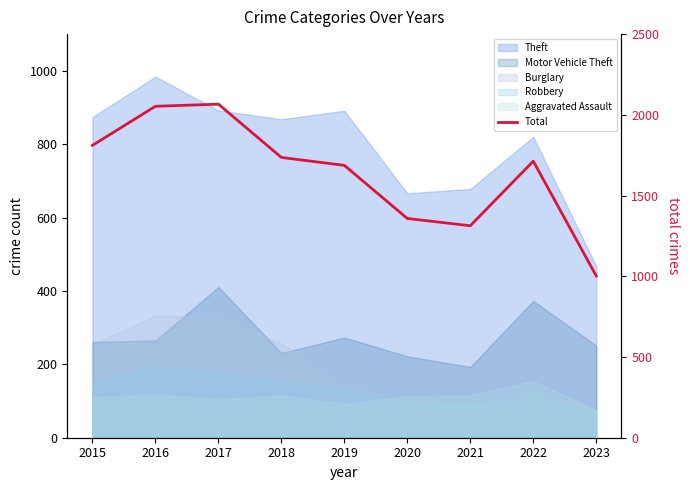

Where is the first local minimum?

2021